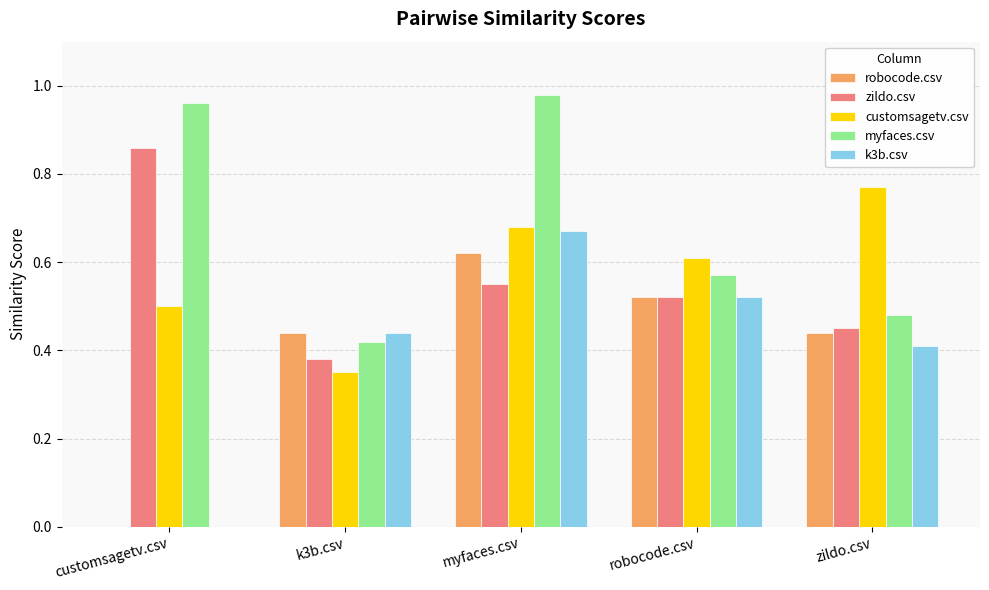

The myfaces.csv series shows 1.5 at myfaces.csv. True or false?

False